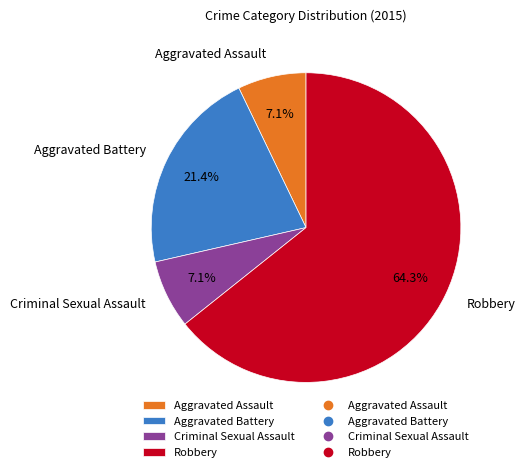

How many slices are in this pie chart?

4